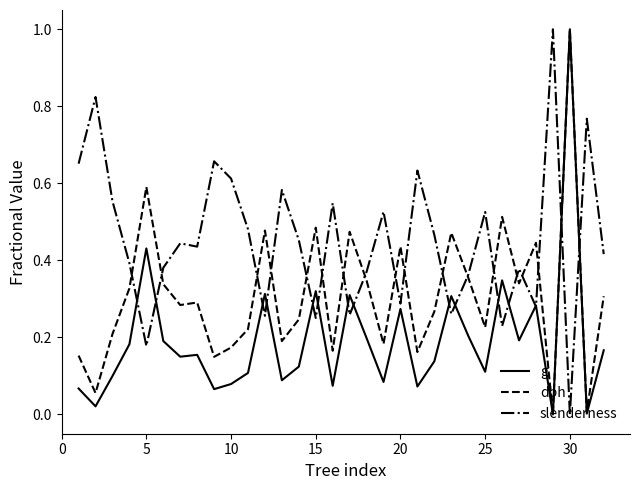

What is the maximum value for dbh?

1.0